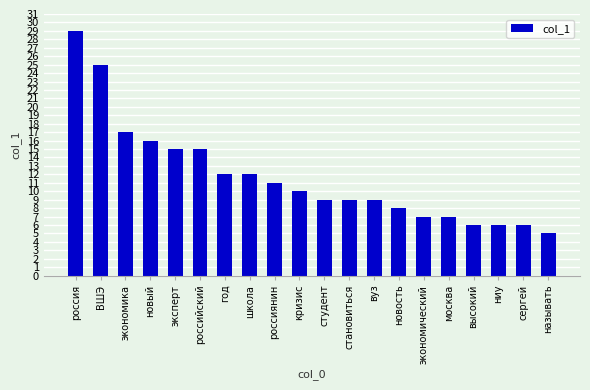

Reading left to right, extract all data points from this chart.

россия=29	ВШЭ=25	экономика=17	новый=16	эксперт=15	российский=15	год=12	школа=12	россиянин=11	кризис=10	студент=9	становиться=9	вуз=9	новость=8	экономический=7	москва=7	высокий=6	ниу=6	сергей=6	называть=5